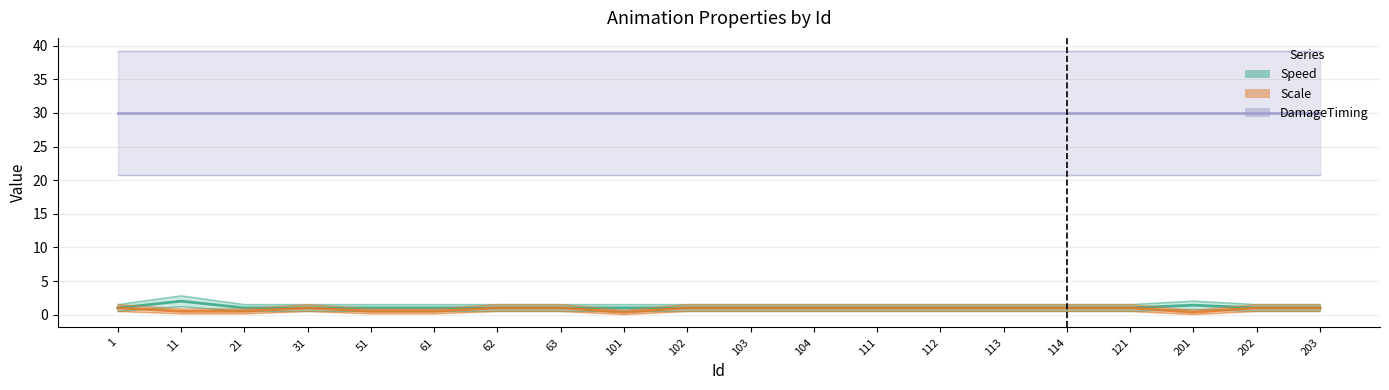

Where is the first local maximum for Scale?

31